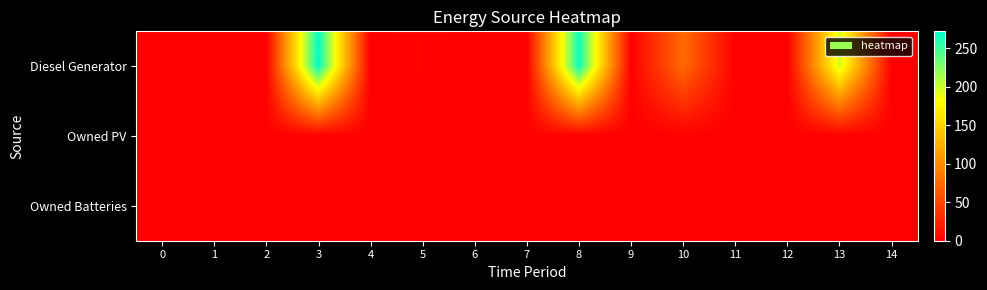

At which category is the sum across all series the highest?

3